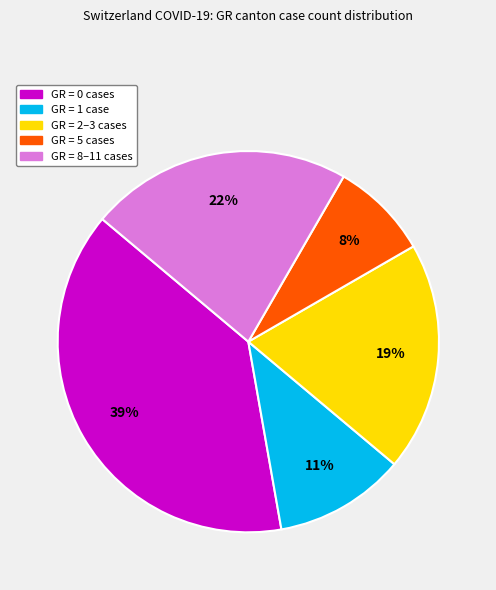

How many segments does this pie chart have?

5